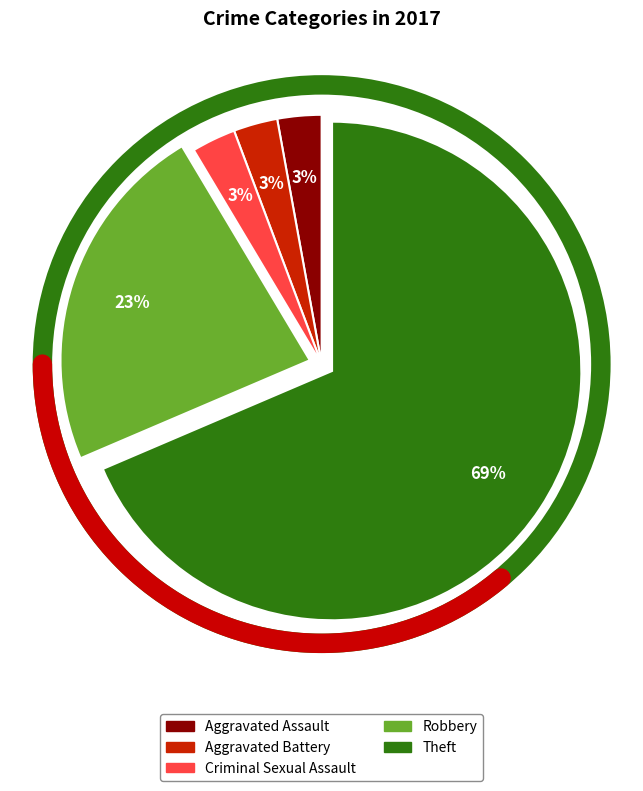

True or false: Criminal Sexual Assault accounts for 1% of the total.

False